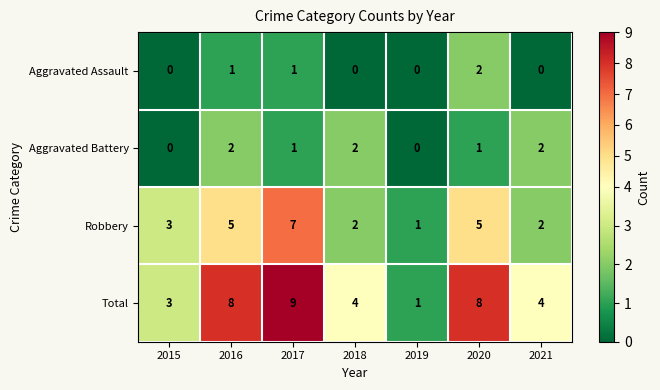

Count the Aggravated Assault values in the range 0 to 1.

6